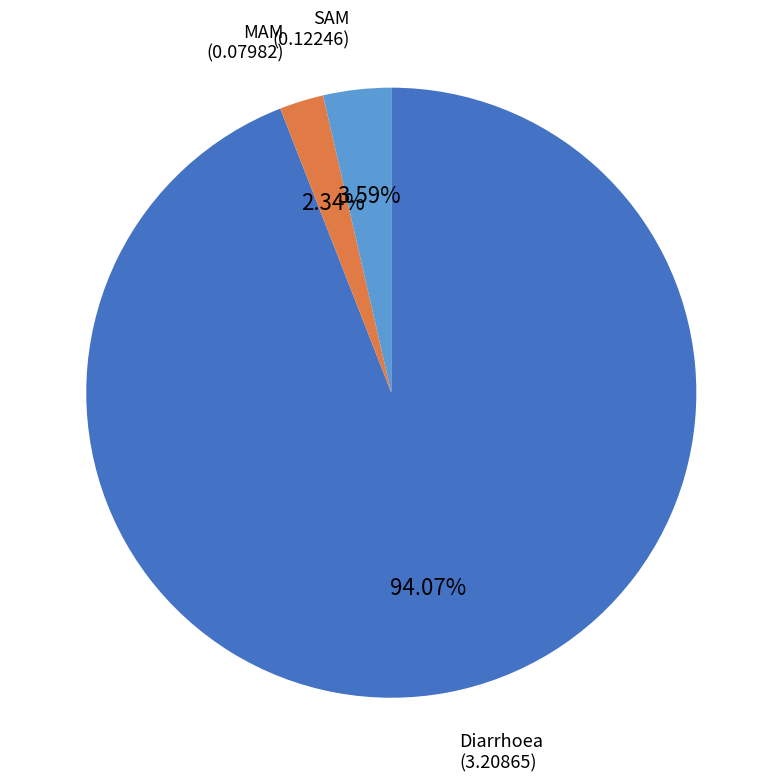

Is there any slice that represents more than half of the pie?

Yes